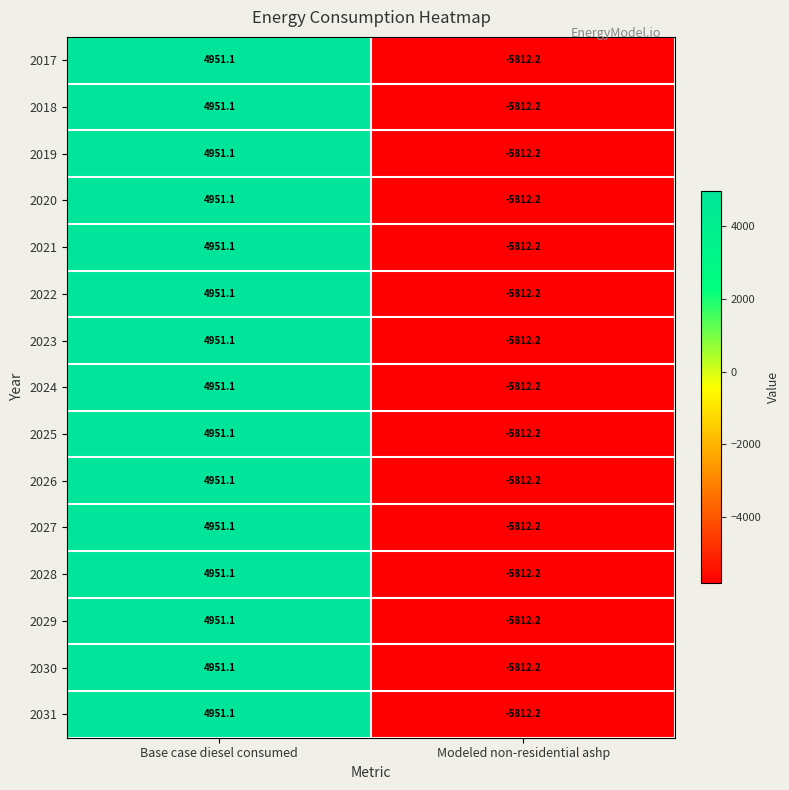

Which category has the highest value across all series?

Base case diesel consumed